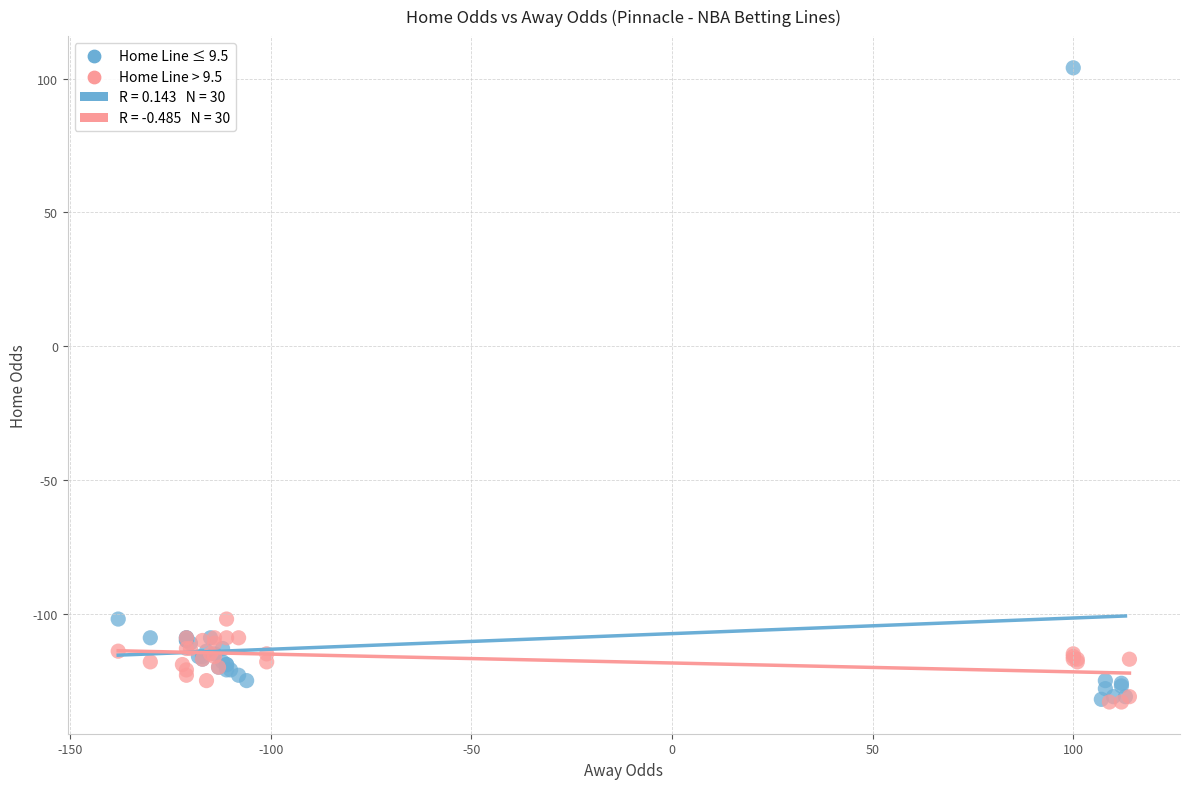

Which series has the largest Y range (max minus min)?

Home Line ≤ 9.5